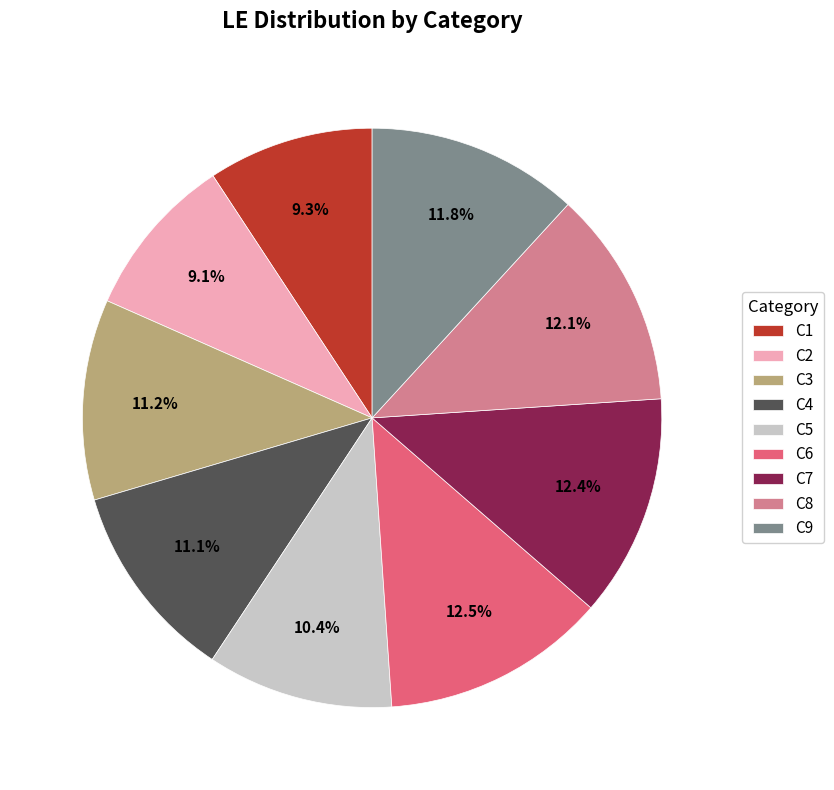

To the nearest percent, what is the difference between the largest and smallest slice percentages?

3%